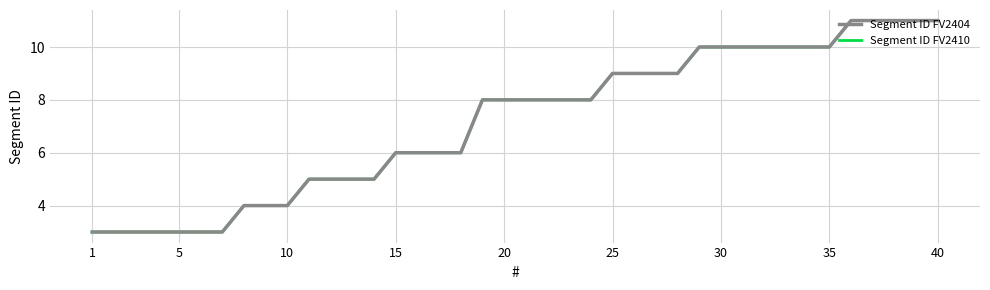

Is this an area chart (filled region under the line)?

No